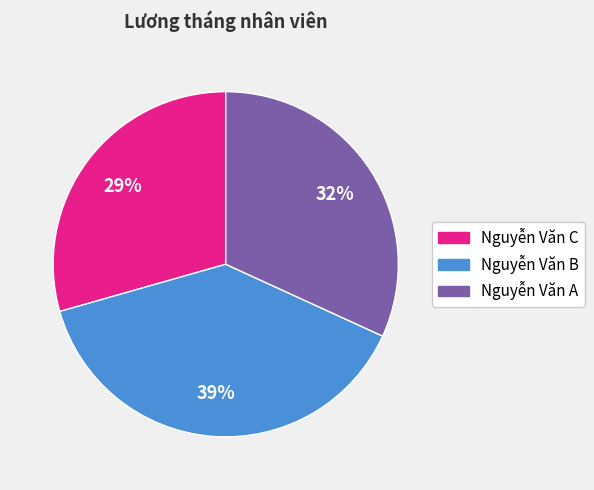

Does Nguyễn Văn C represent more than half of the total?

No